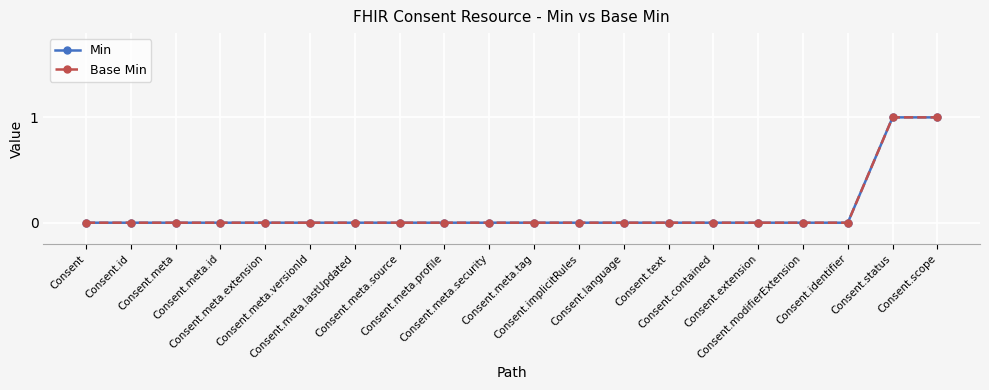

At Consent.meta.tag, list the series in order from largest to smallest.

Min, Base Min